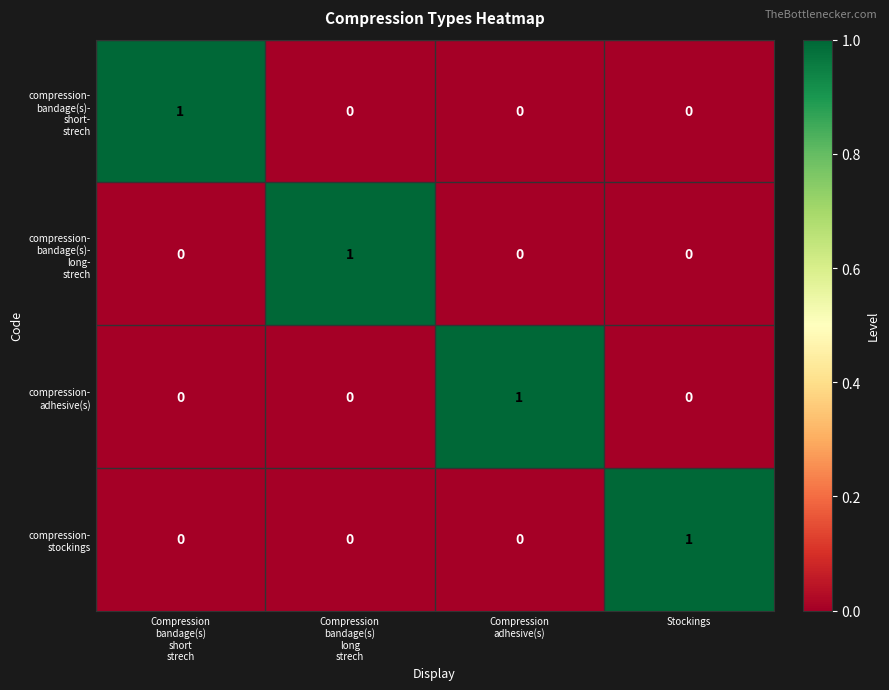

At how many categories does at least one series exceed 0?

4